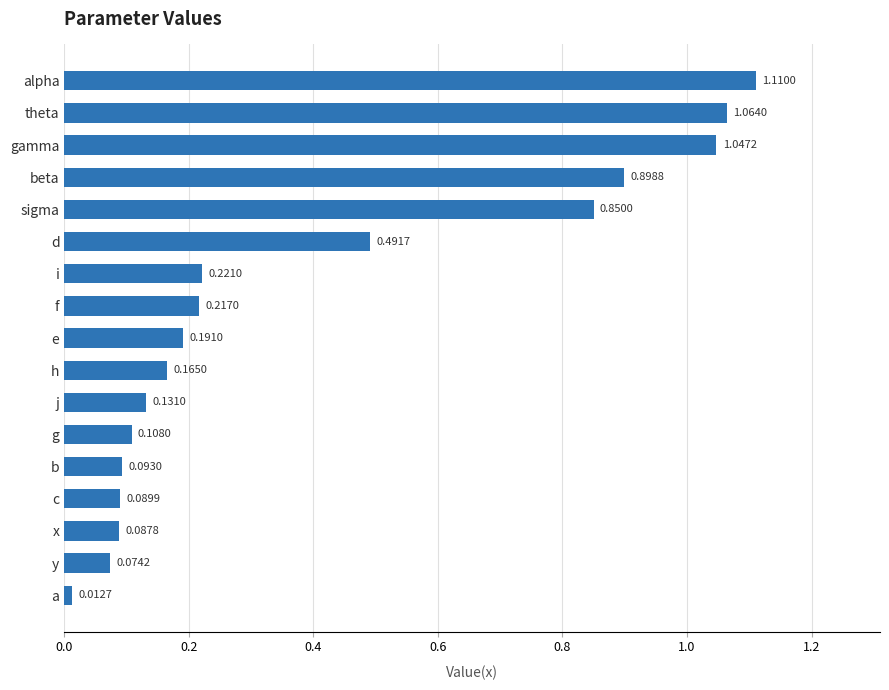

Which category has the highest value across all series?

alpha